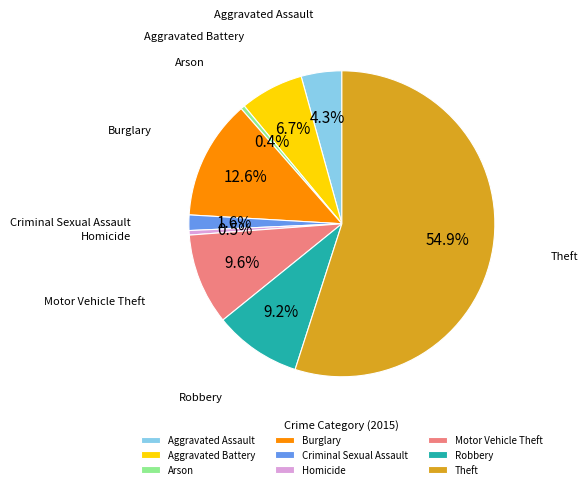

Which category has the biggest portion of the pie?

Theft